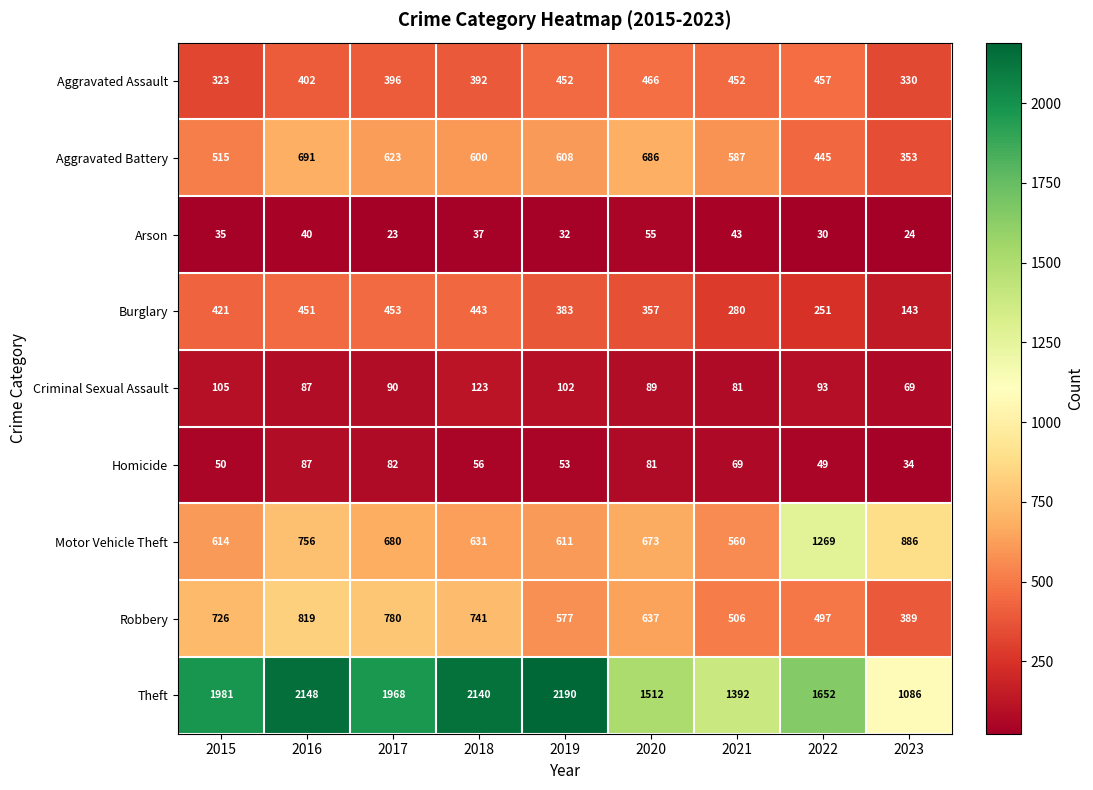

Which category has the highest value across all series?

2019